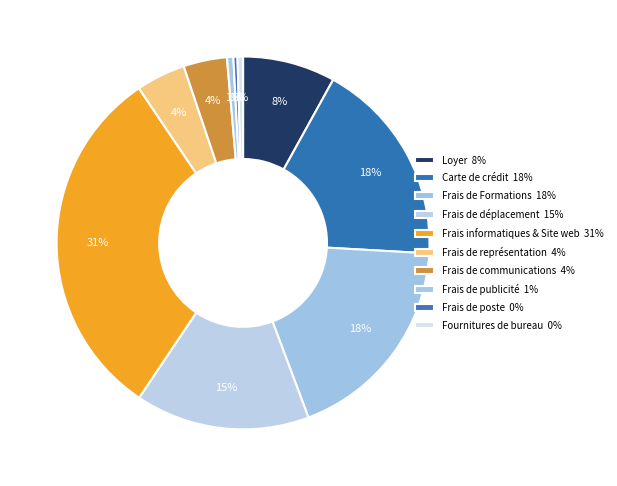

Does Frais de publicité account for over 50% of the chart?

No